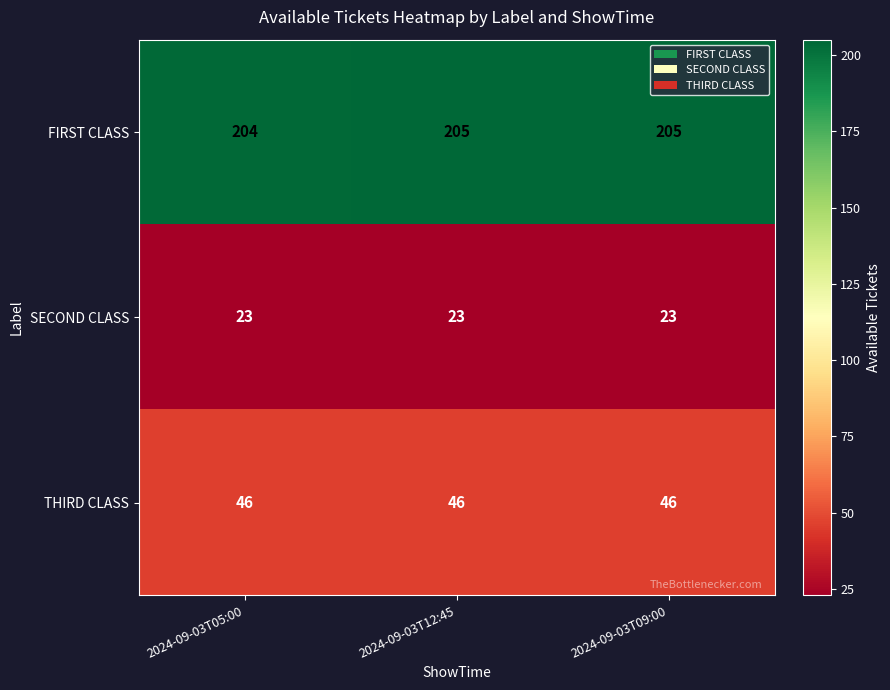

What is the maximum value shown in the chart?

205